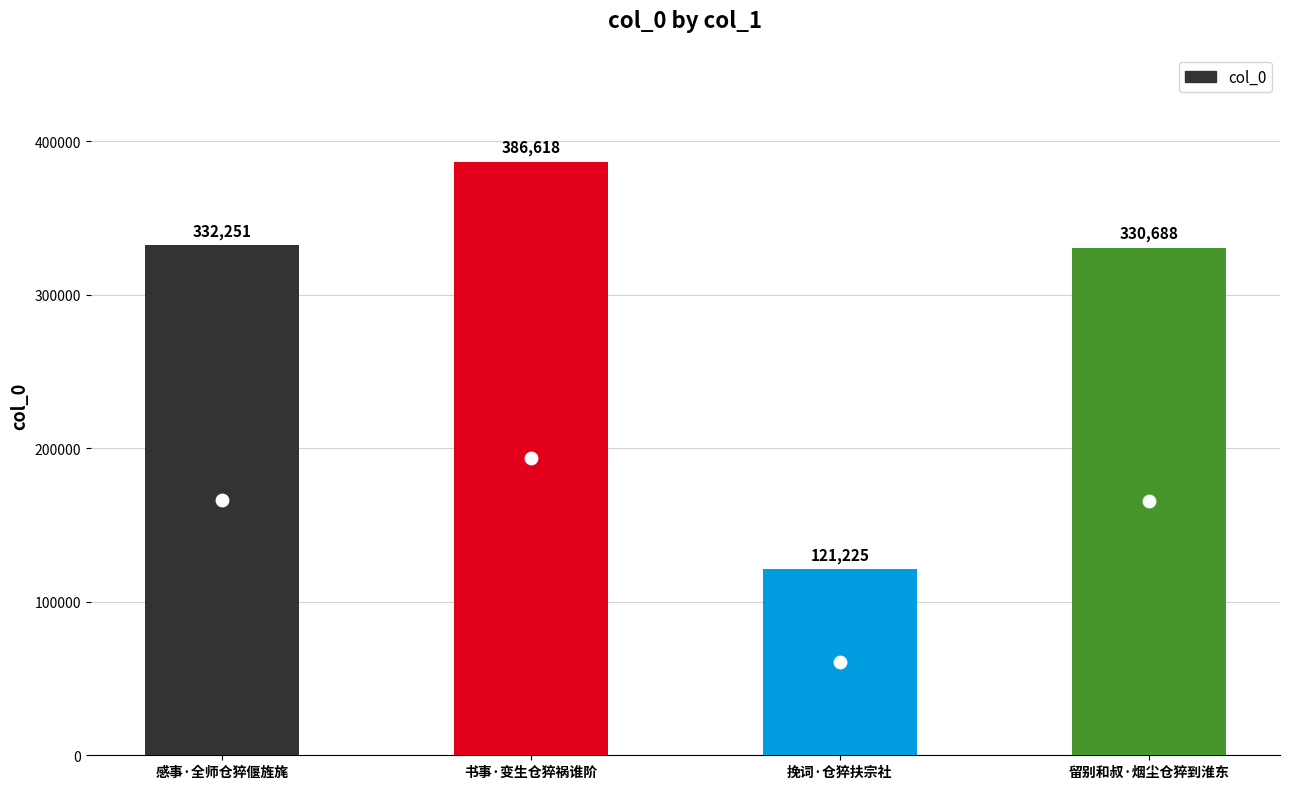

What is the change in value from 感事·全师仓猝偃旌旄 to 书事·变生仓猝祸谁阶?

+54367